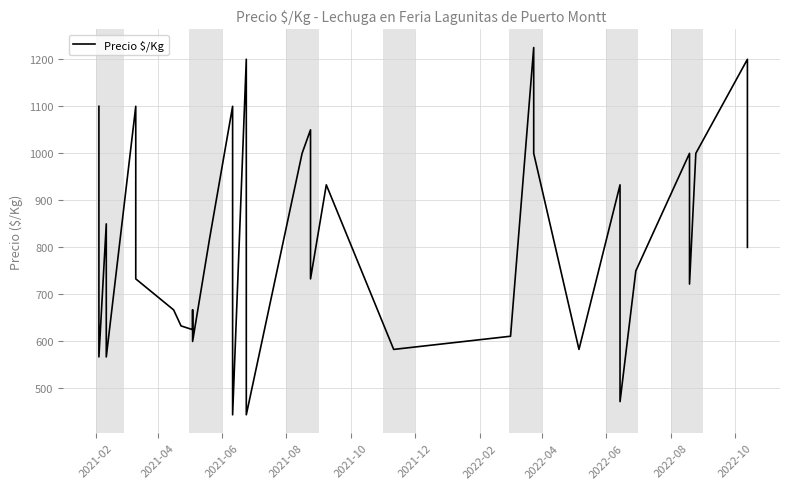

How many values are below 800?

19